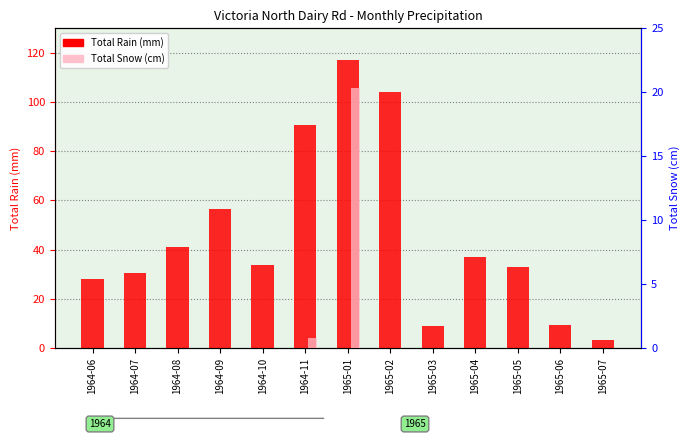

What is the difference between the second highest and minimum values in the Total Rain (mm) series?

100.8